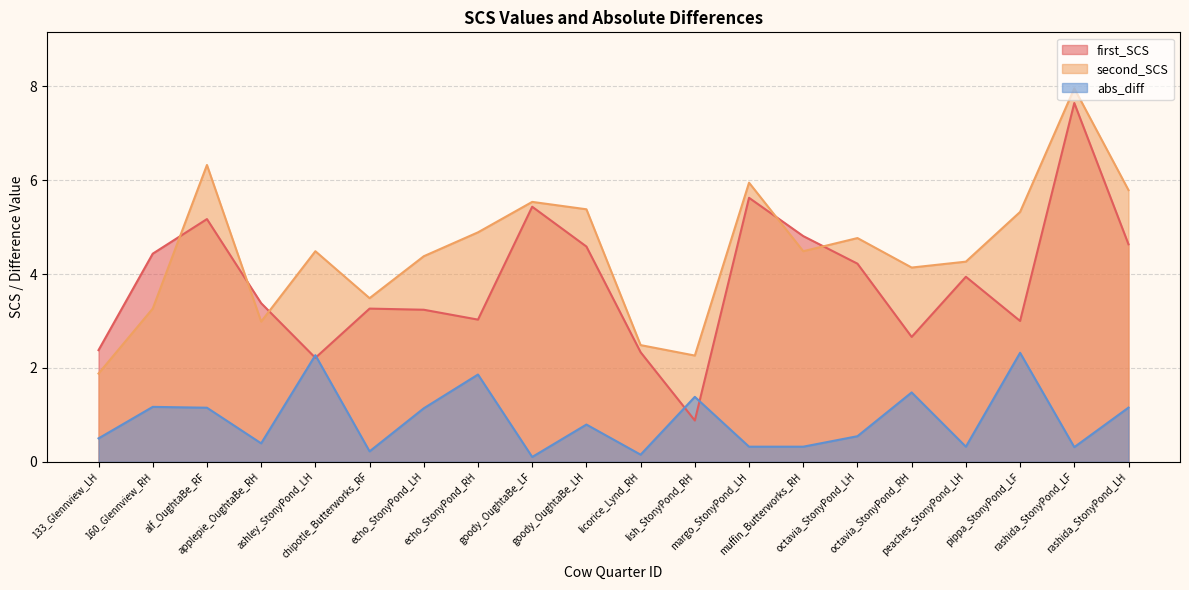

Where does the second_SCS series first go above 4?

alf_OughtaBe_RF